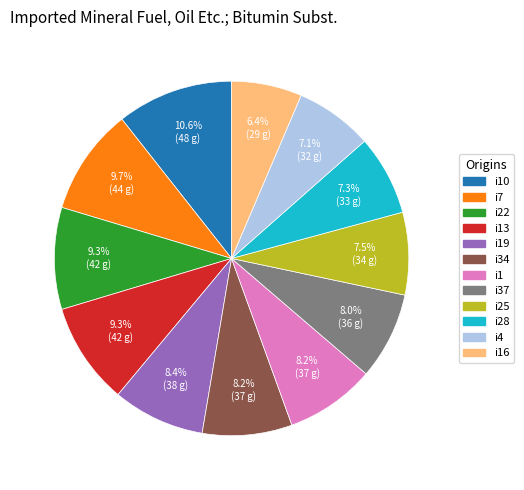

Does any single category account for the majority?

No